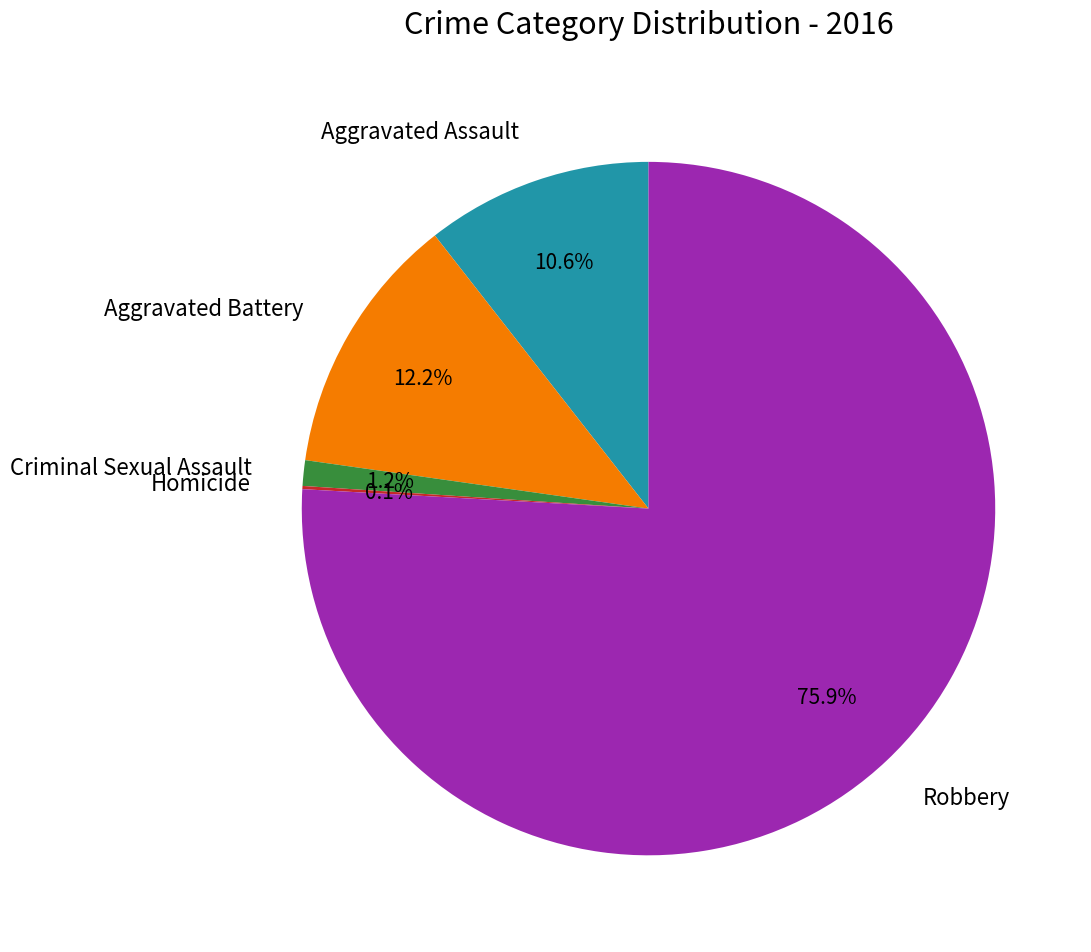

Which slice is the largest?

Robbery